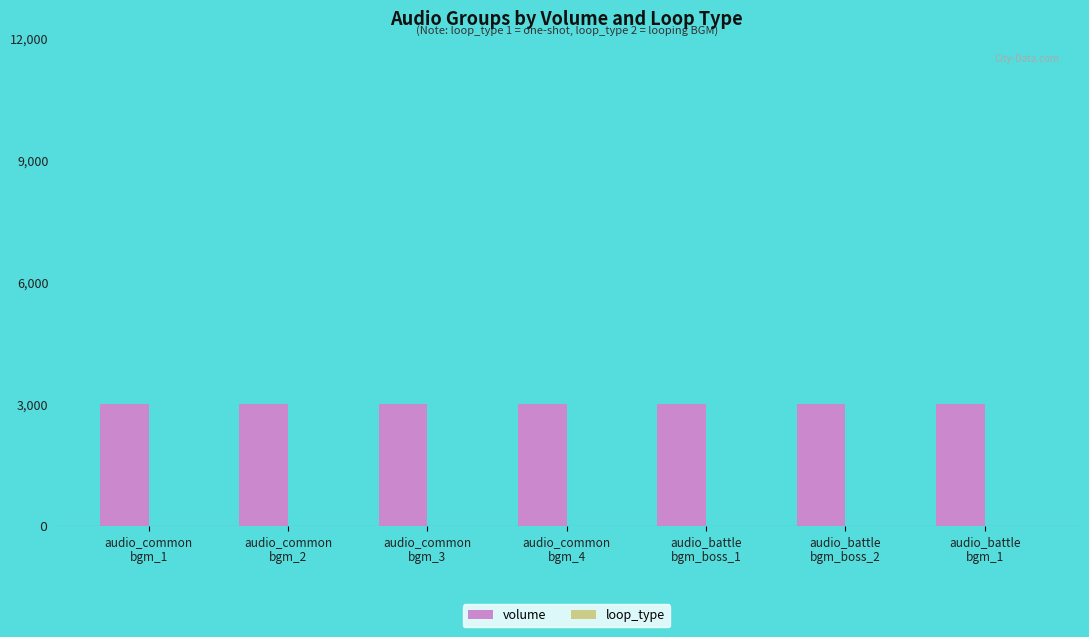

What is the average value of the volume series?

3000